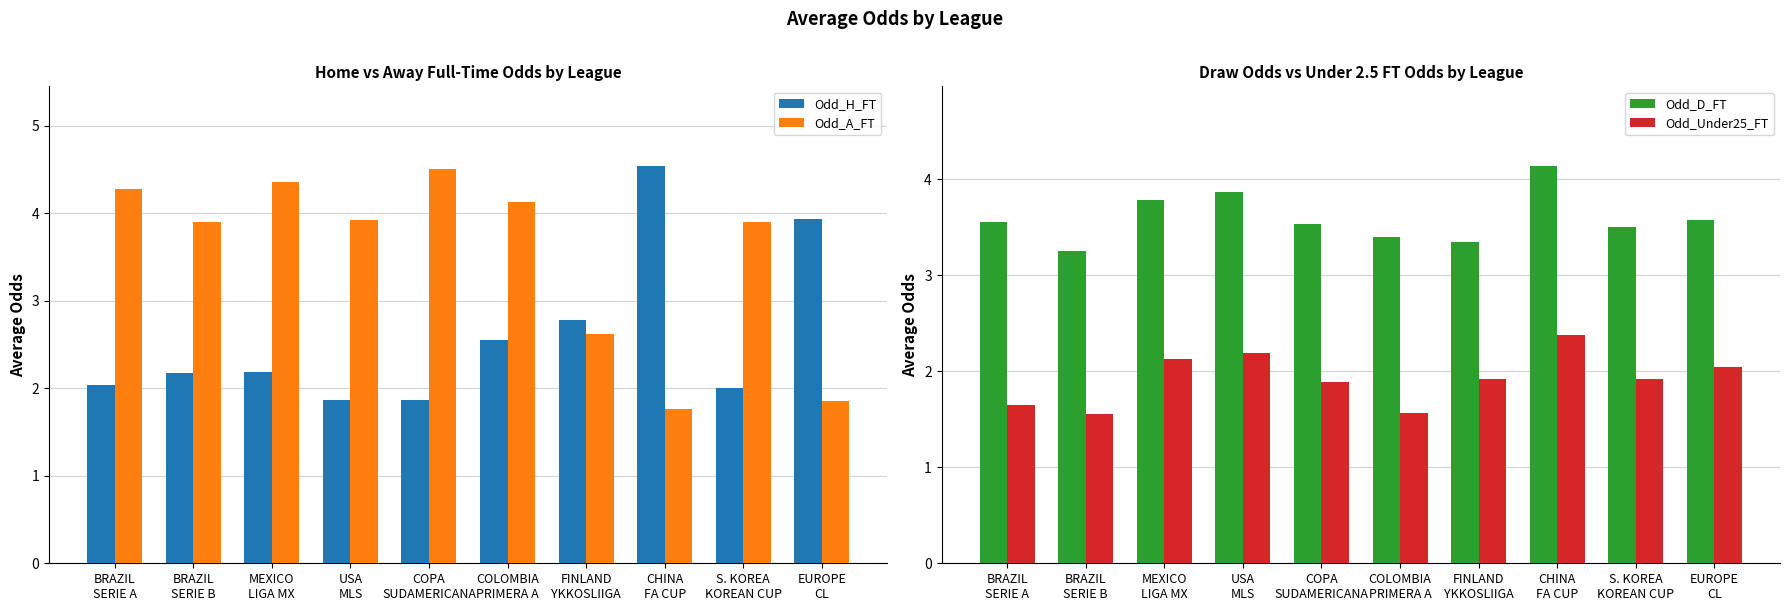

Reading right to left, transcribe all the data shown in this chart.

Odd_H_FT: 3.9	2.0	4.5	2.8	2.5	1.9	1.9	2.2	2.2	2.0
Odd_A_FT: 1.9	3.9	1.8	2.6	4.1	4.5	3.9	4.4	3.9	4.3
Odd_D_FT: 3.6	3.5	4.1	3.4	3.4	3.5	3.9	3.8	3.2	3.5
Odd_Under25_FT: 2.0	1.9	2.4	1.9	1.6	1.9	2.2	2.1	1.6	1.6